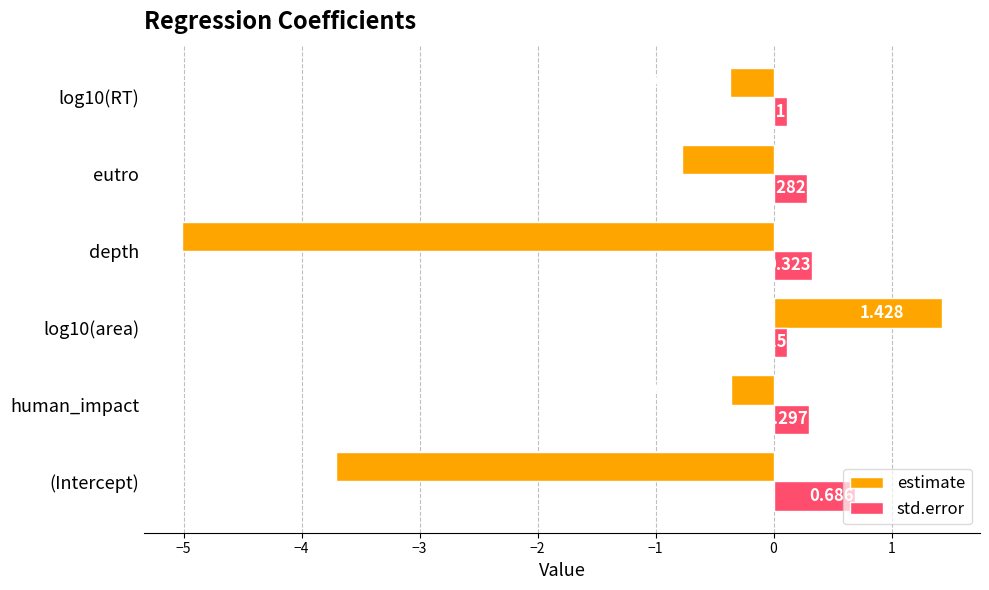

Which series changed the most between (Intercept) and depth?

estimate